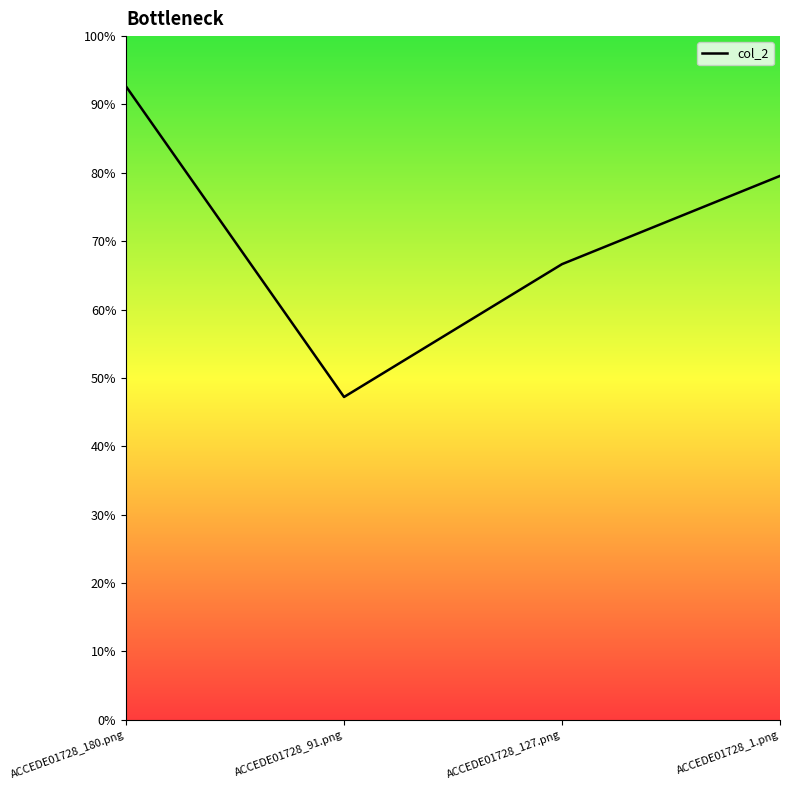

Which label corresponds to the smallest value in the chart?

ACCEDE01728_91.png